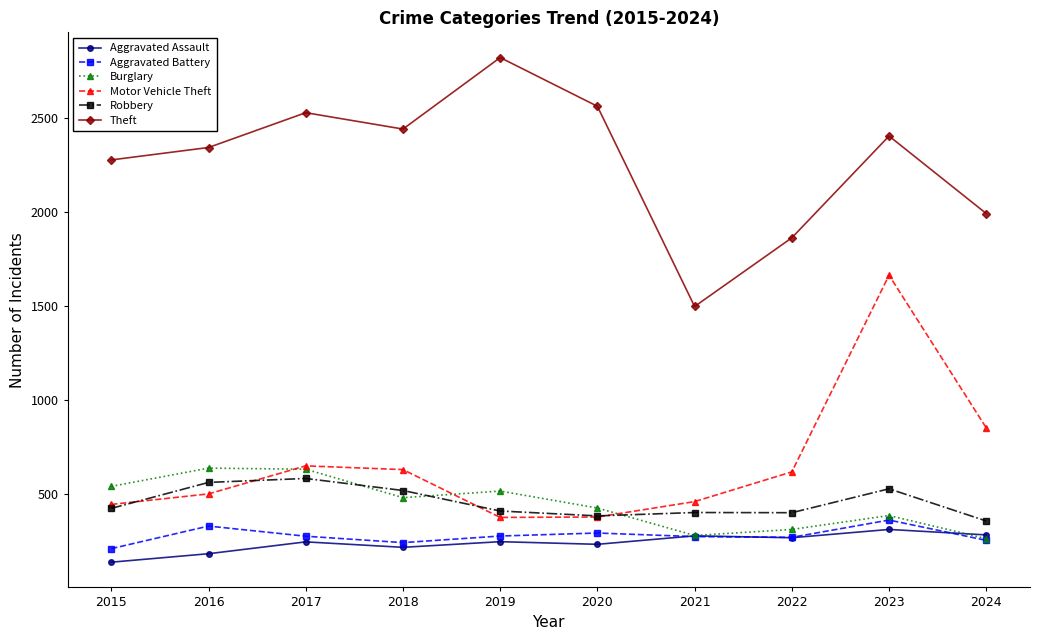

What is the spread (max minus min) of values at 2022?

1594